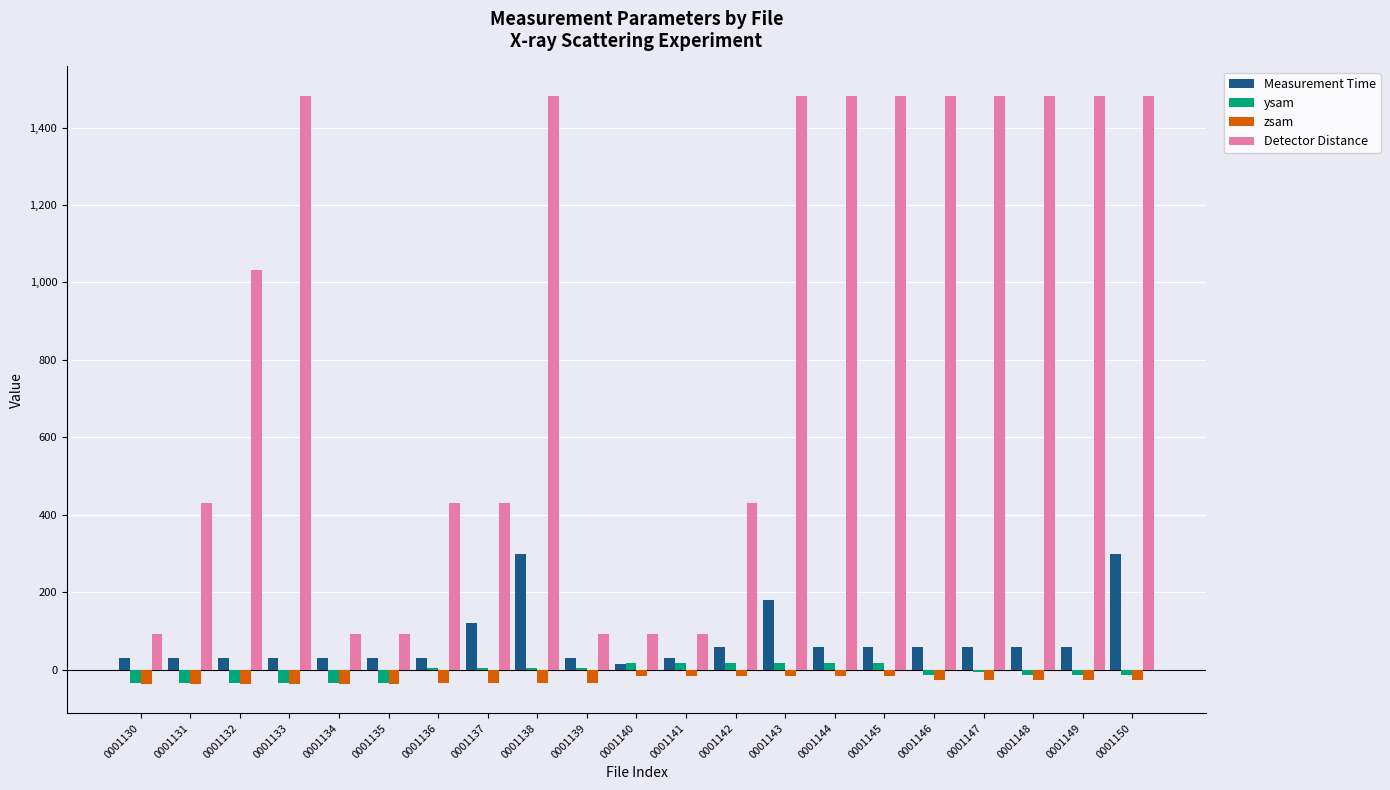

How many groups of bars are there?

21